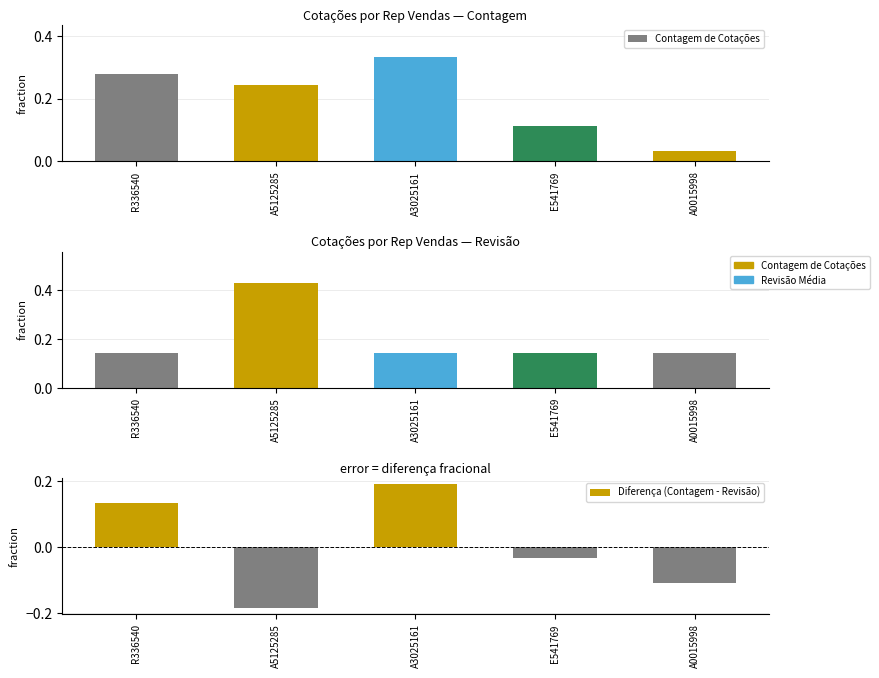

What is the difference between the highest and lowest values at A0015998?

0.3